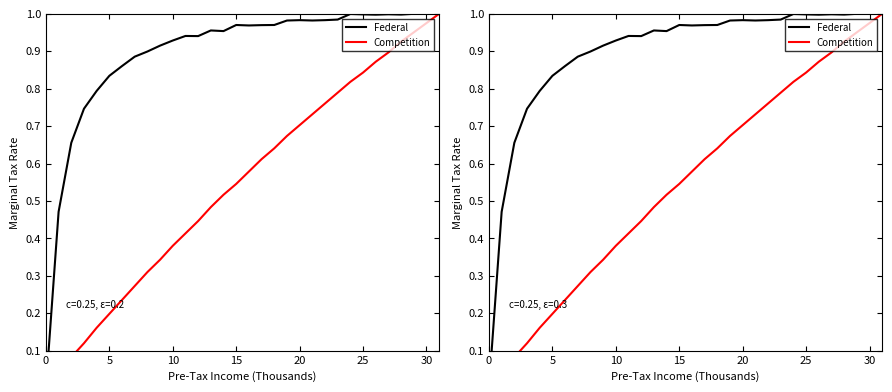

Which series has the widest spread of values?

Federal